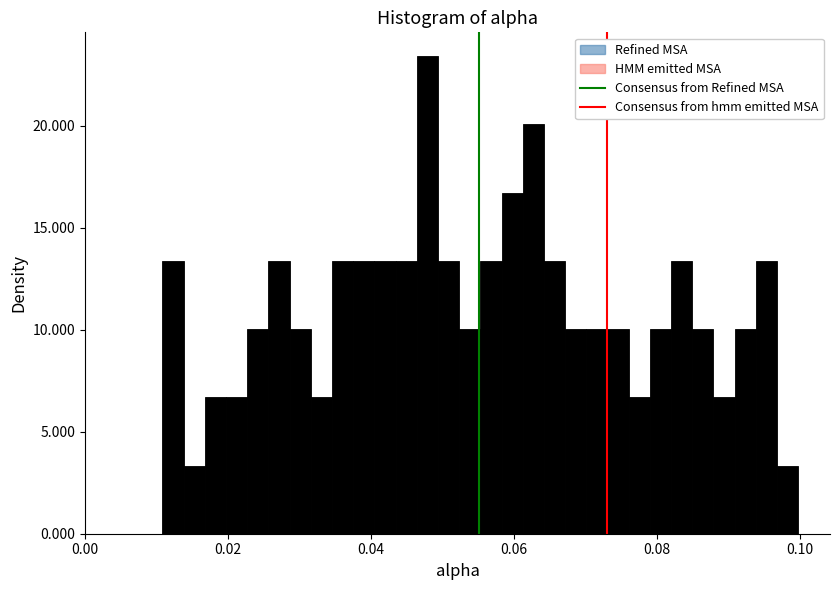

Read against the x-axis, roughly where is the centre of the tallest bar?

0.048